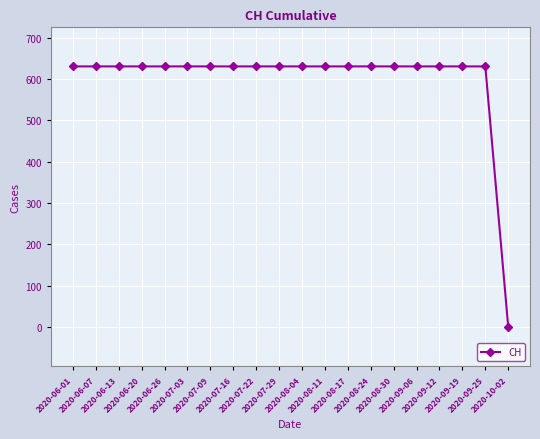

Read the value at 2020-08-17, to the nearest 100.

600